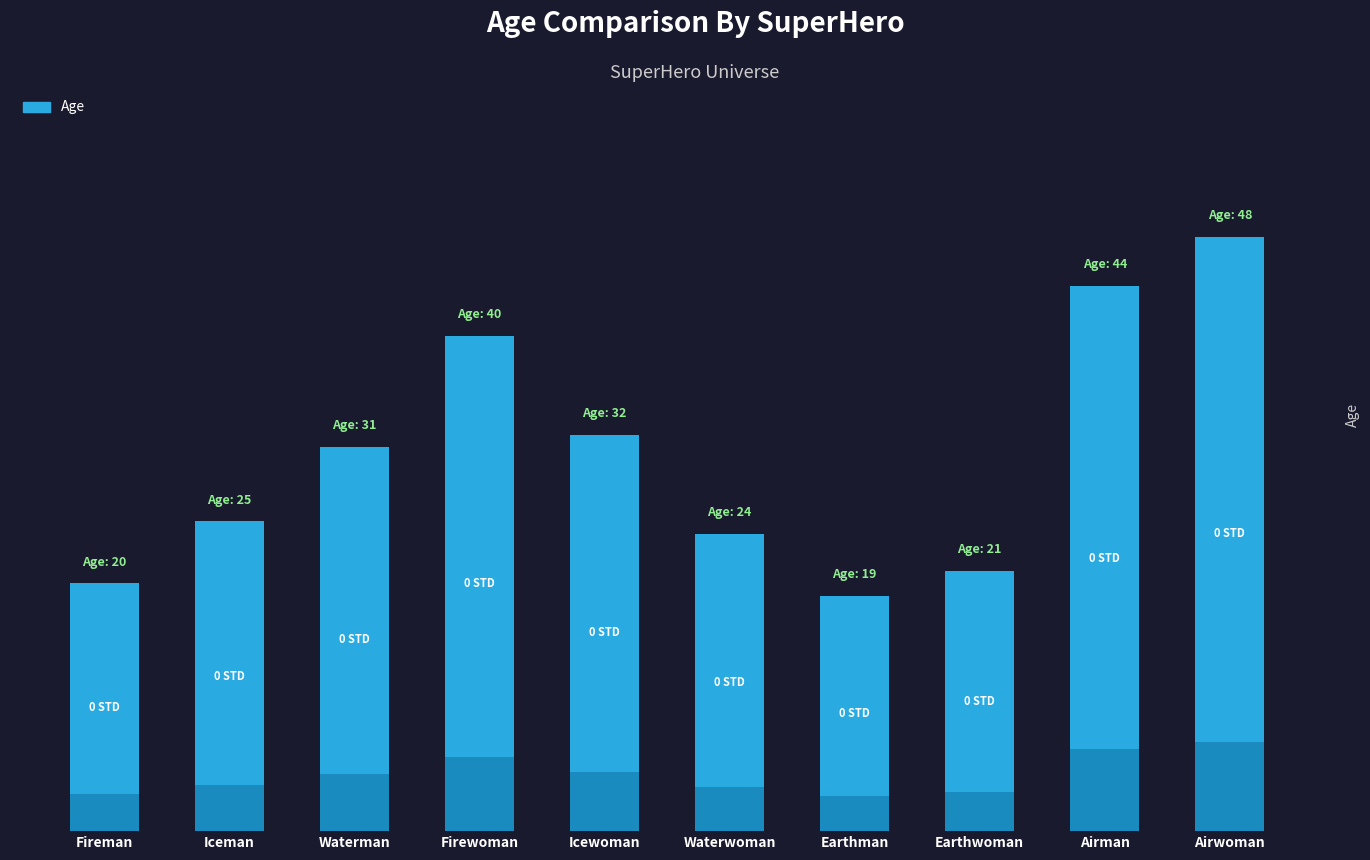

How many values exceed 31?

4